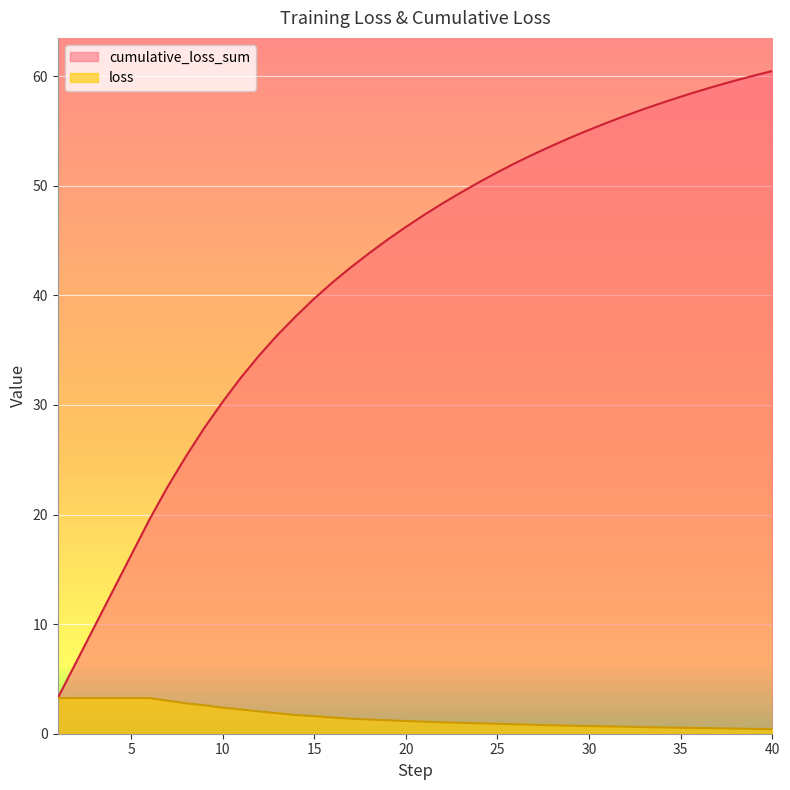

What are all the series names shown in the legend?

cumulative_loss_sum, loss